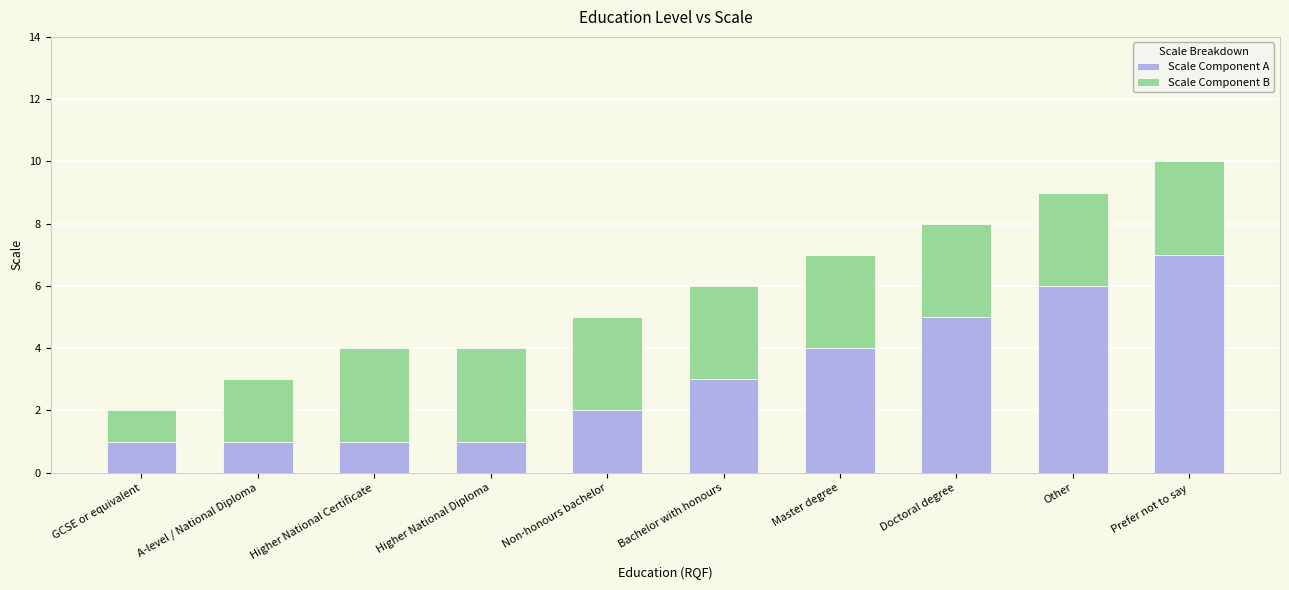

Reading left to right, transcribe the values for Scale Component A.

GCSE or equivalent=1	A-level / National Diploma=1	Higher National Certificate=1	Higher National Diploma=1	Non-honours bachelor=2	Bachelor with honours=3	Master degree=4	Doctoral degree=5	Other=6	Prefer not to say=7